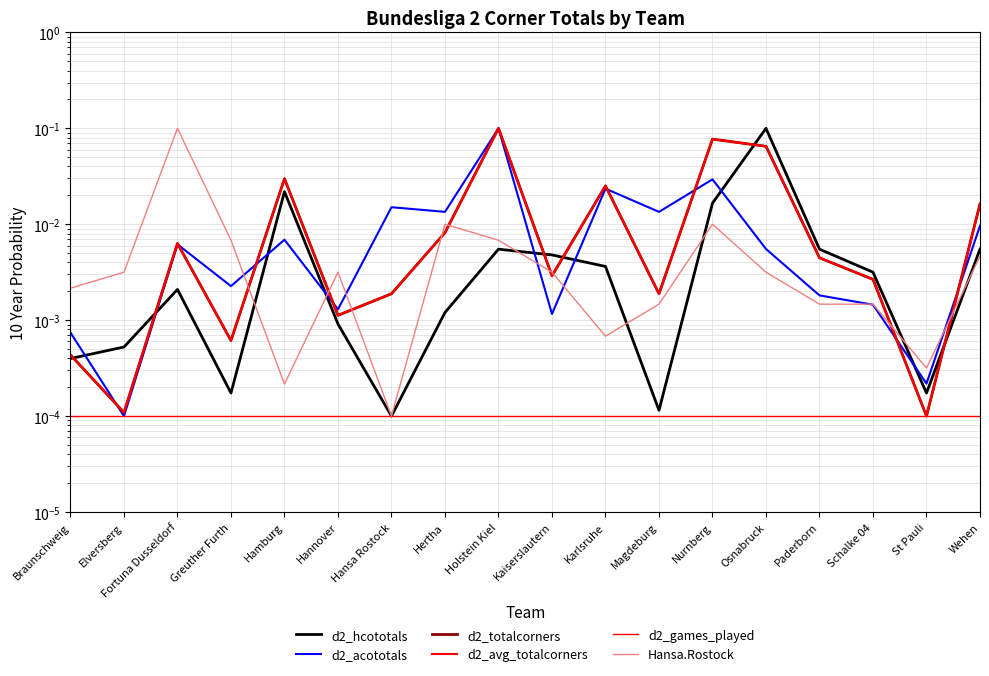

How many interior local peaks does the d2_acototals series have?

6